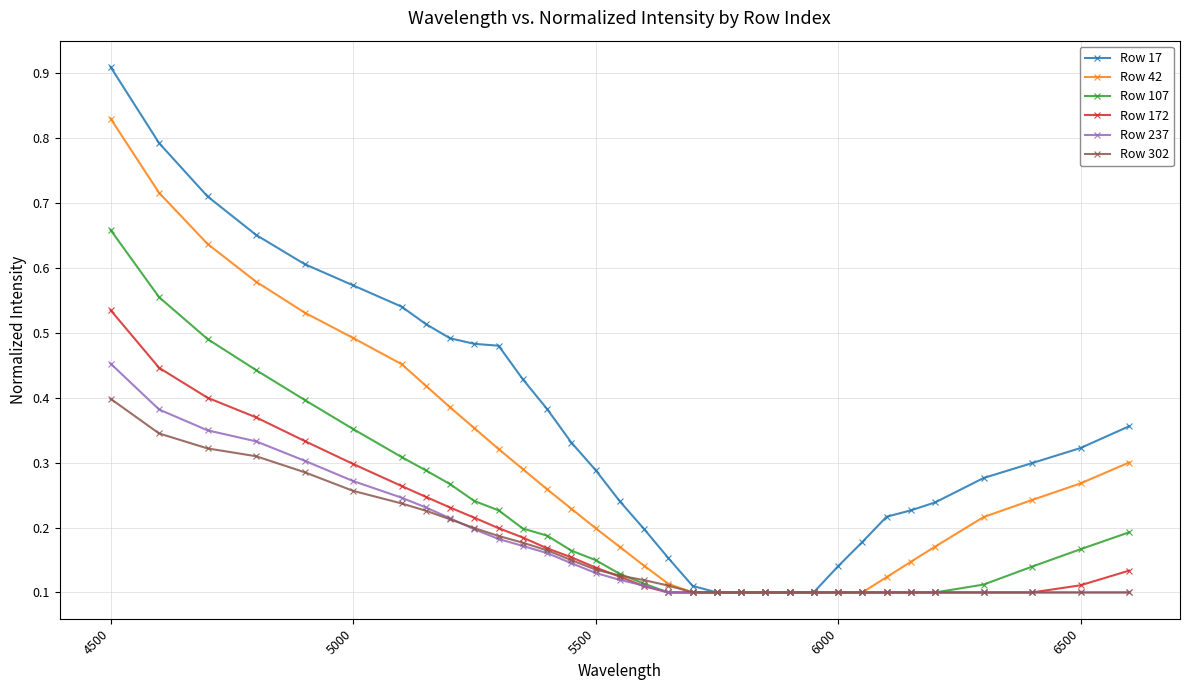

Which series has the widest spread of values?

Row 17